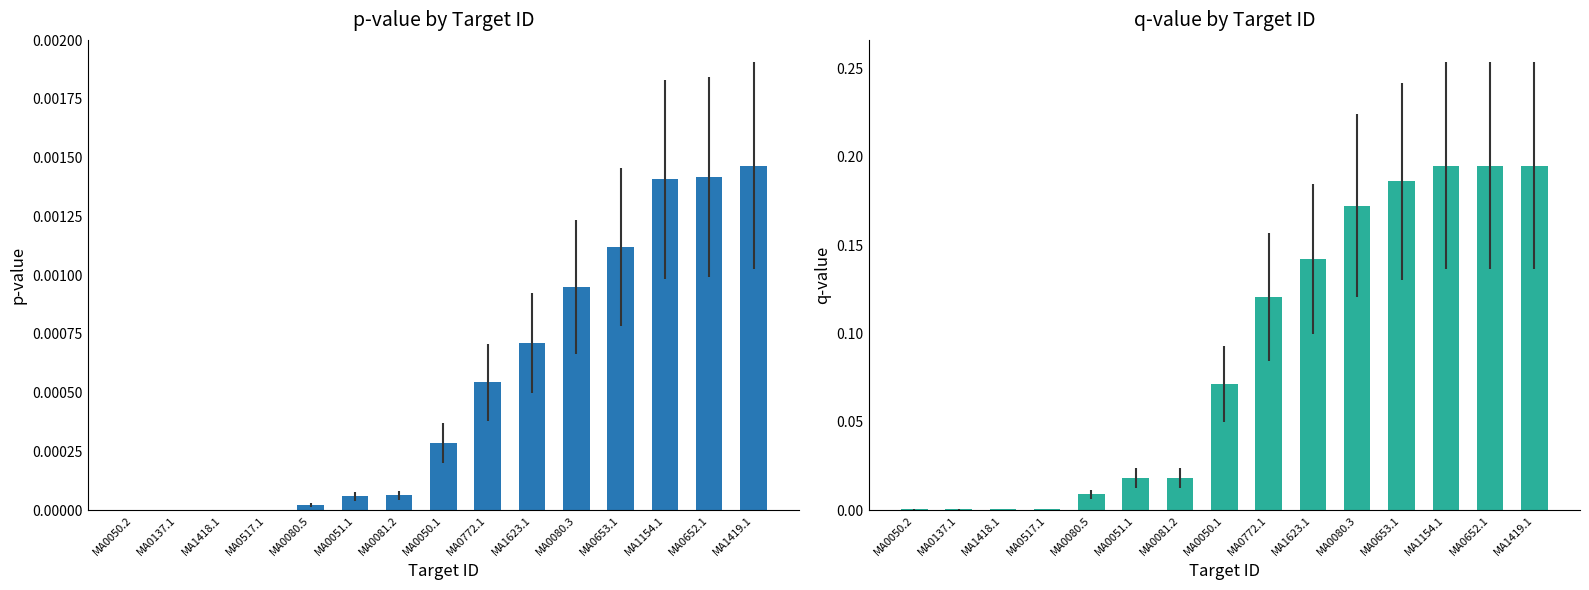

Reading left to right, what are all the values shown in this chart?

p-value: MA0050.2=0.0	MA0137.1=0.0	MA1418.1=0.0	MA0517.1=0.0	MA0080.5=0.0	MA0051.1=0.0	MA0081.2=0.0	MA0050.1=0.0	MA0772.1=0.0	MA1623.1=0.0	MA0080.3=0.0	MA0653.1=0.0	MA1154.1=0.0	MA0652.1=0.0	MA1419.1=0.0
q-value: MA0050.2=0.0	MA0137.1=0.0	MA1418.1=0.0	MA0517.1=0.0	MA0080.5=0.0	MA0051.1=0.0	MA0081.2=0.0	MA0050.1=0.1	MA0772.1=0.1	MA1623.1=0.1	MA0080.3=0.2	MA0653.1=0.2	MA1154.1=0.2	MA0652.1=0.2	MA1419.1=0.2